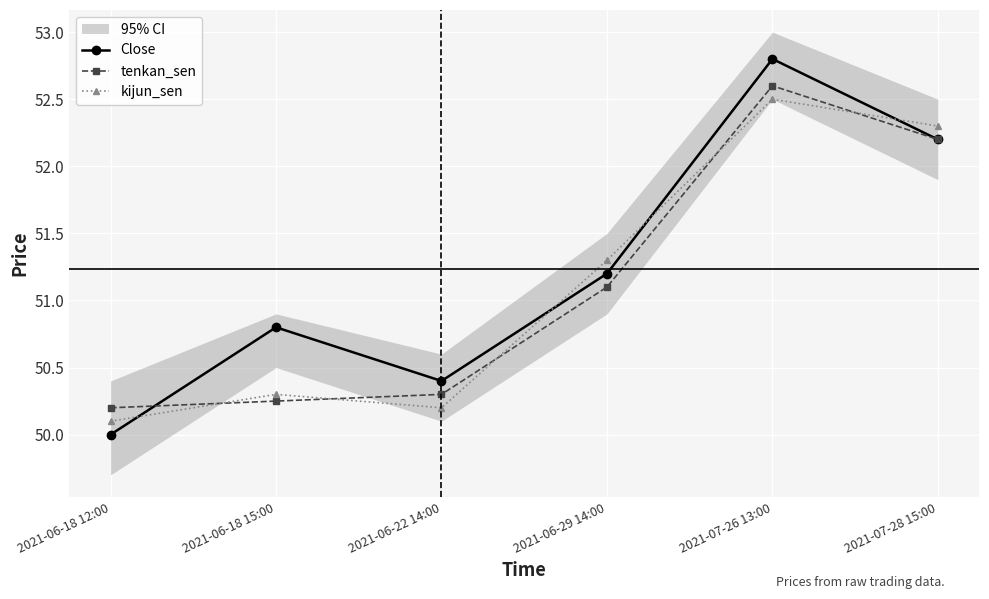

What is the maximum value for tenkan_sen?

52.6